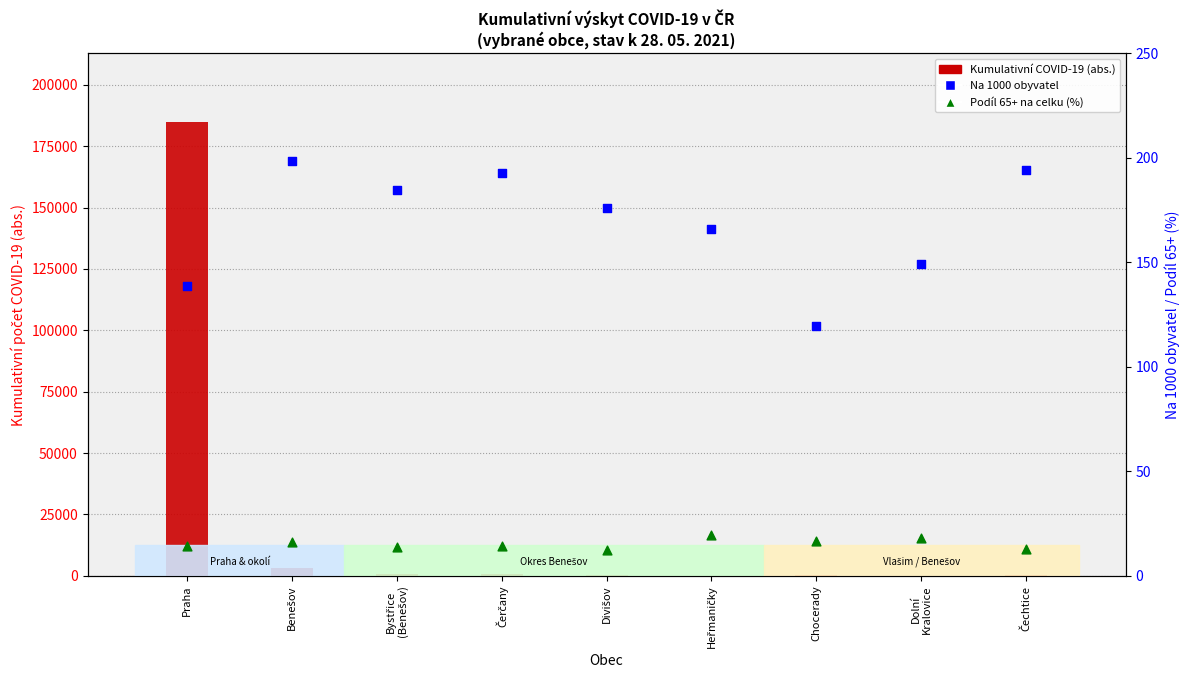

What is the total value across all series at Čechtice?

476.0